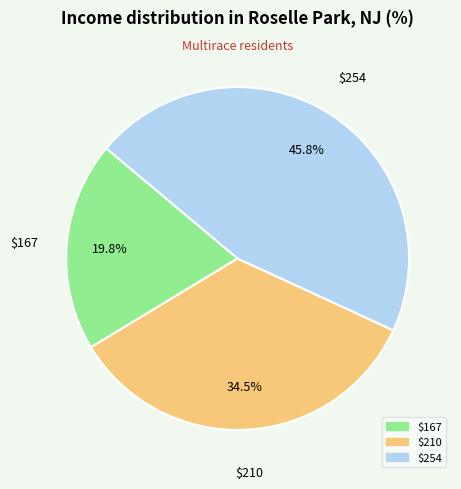

Is there a majority slice in this chart?

No